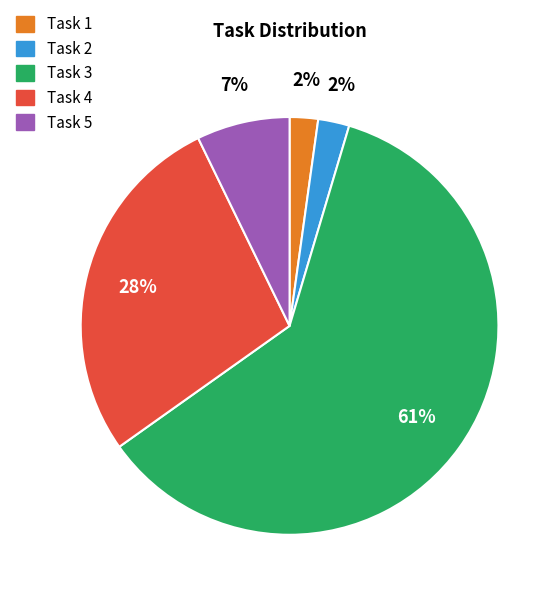

How many segments does this pie chart have?

5